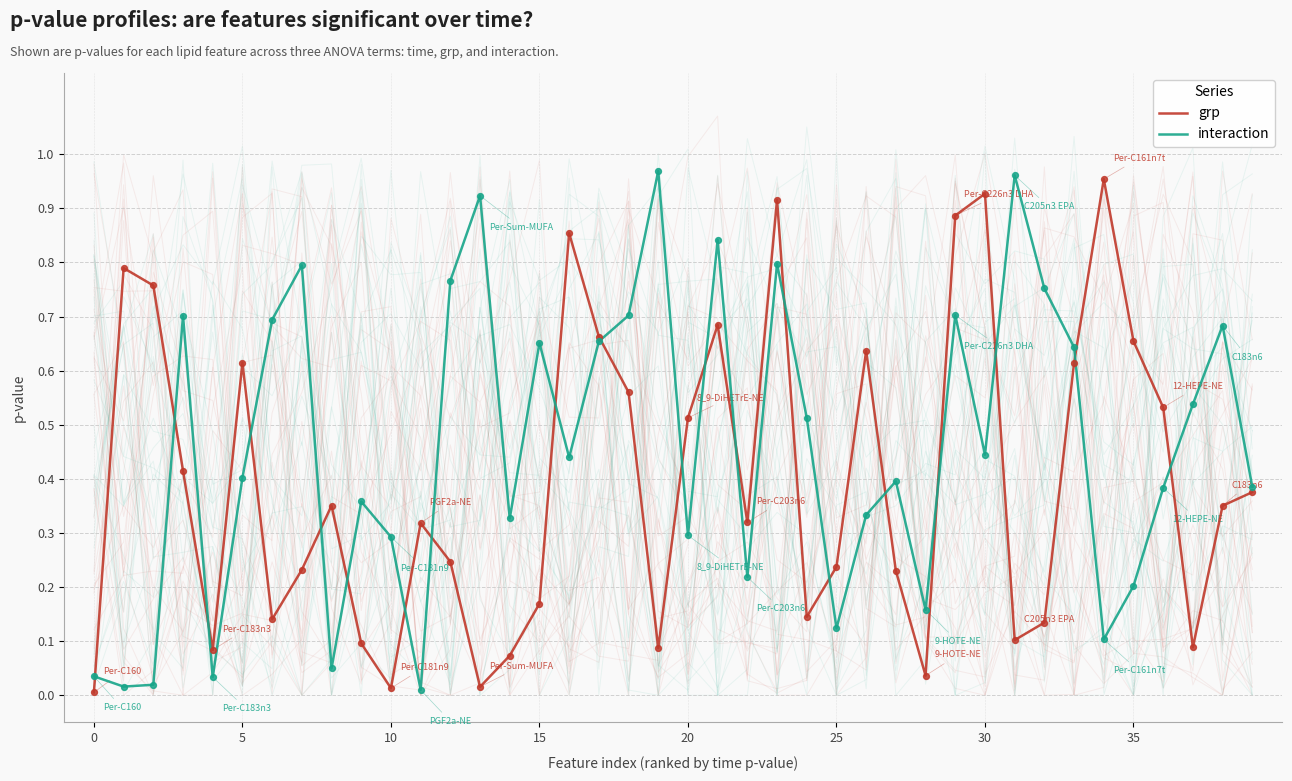

Which series contains the lowest Y value?

grp